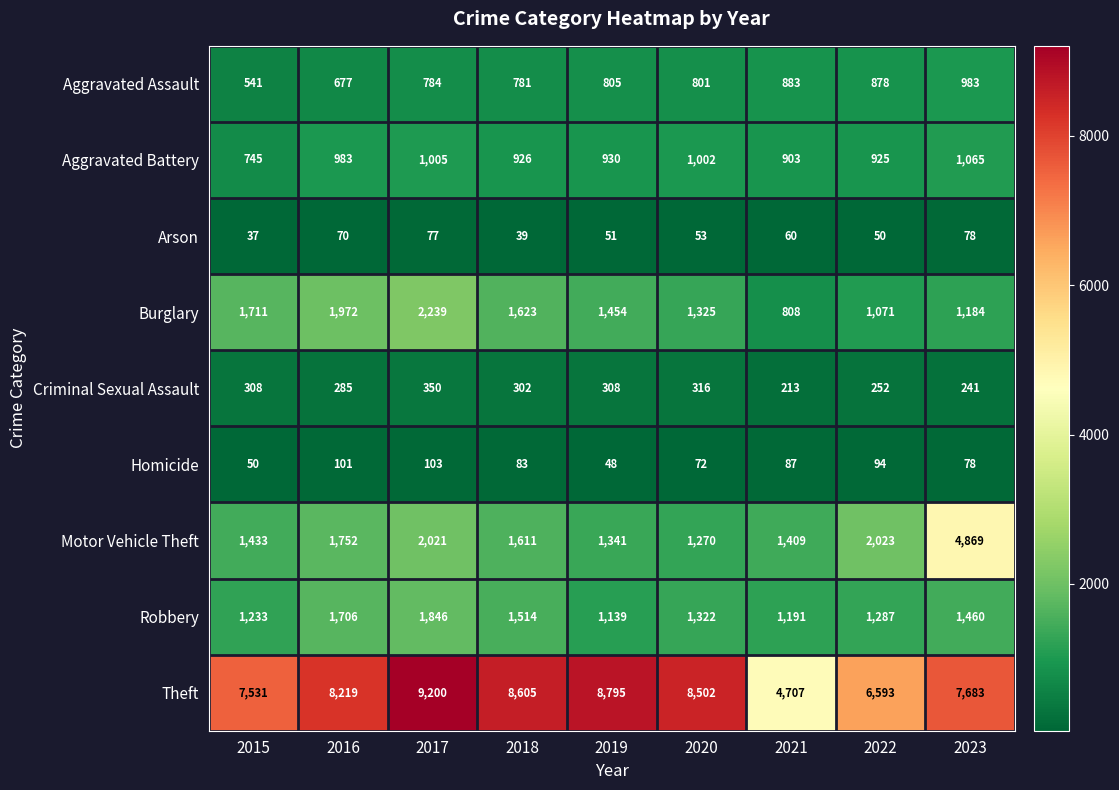

Which series has the widest spread of values?

Theft